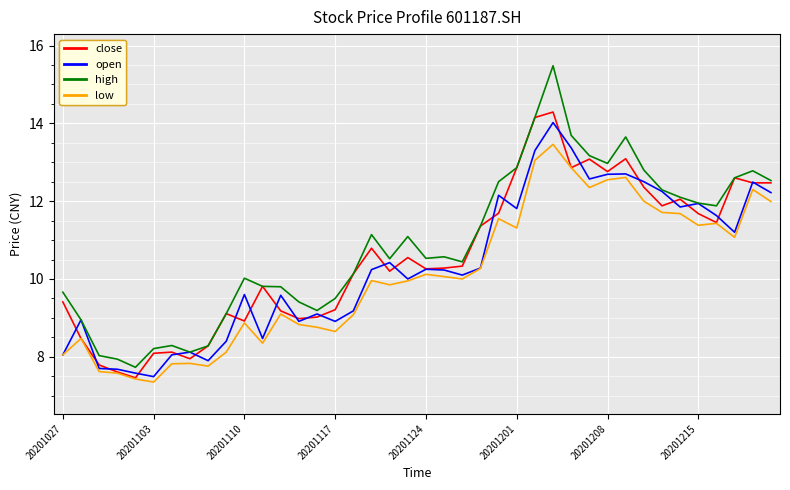

What is the sum of all low values?

403.2